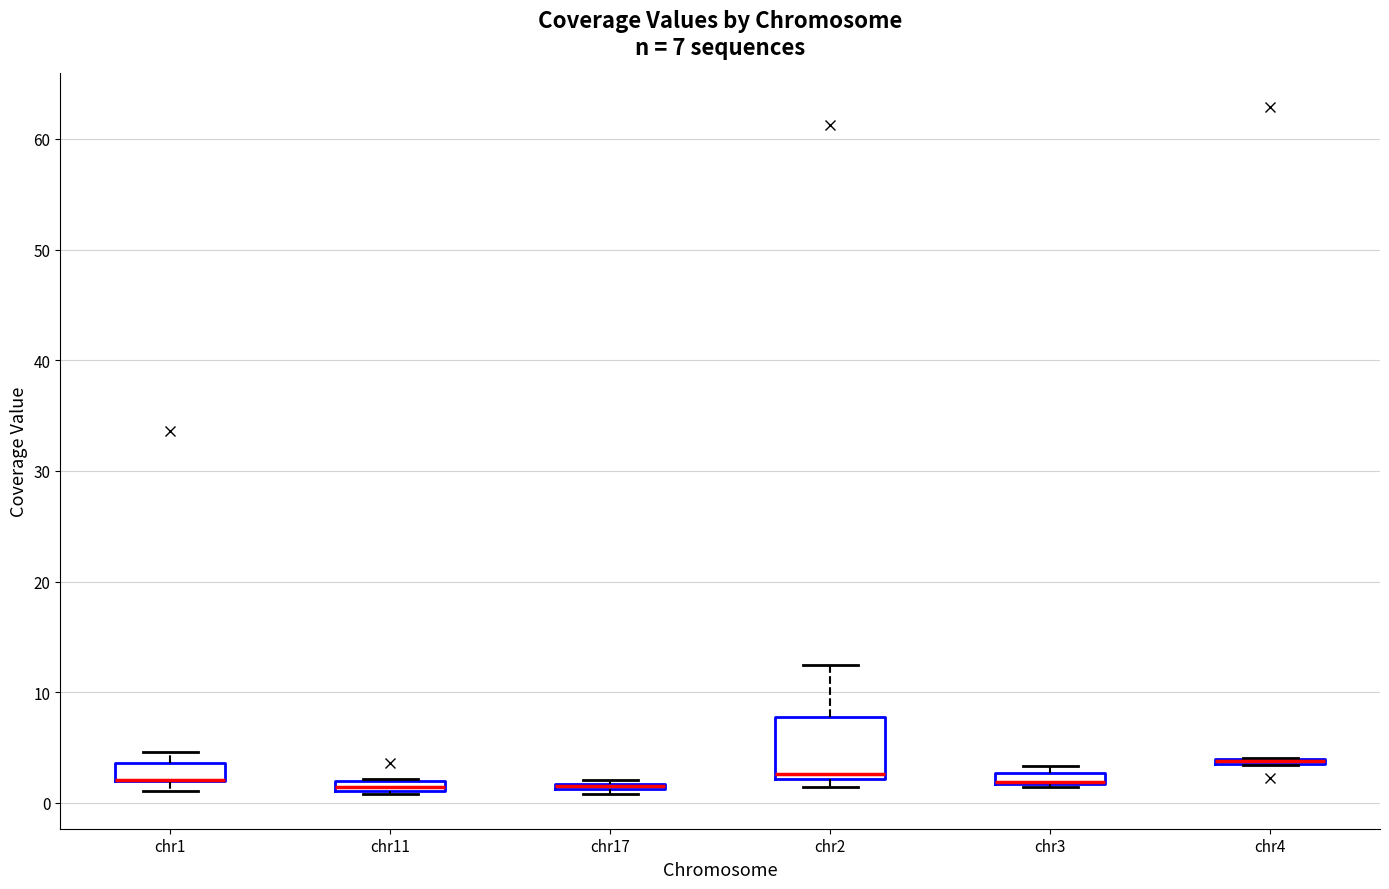

Which box is the tallest, from its lower edge to its upper edge?

chr2